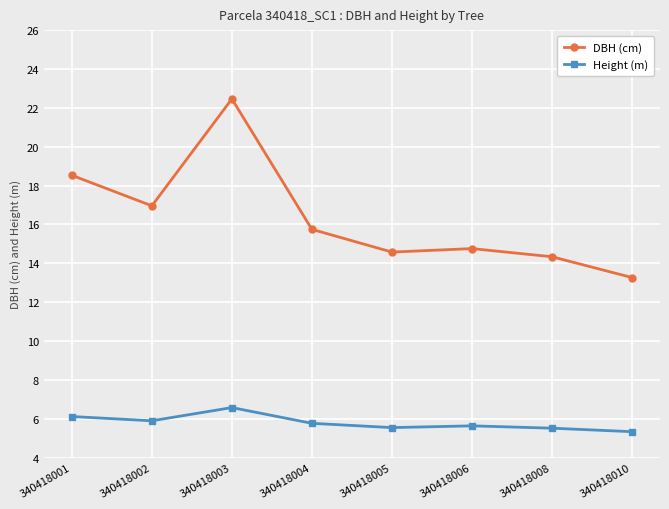

What is the approximate value of Height (m) at 340418001?

6.1